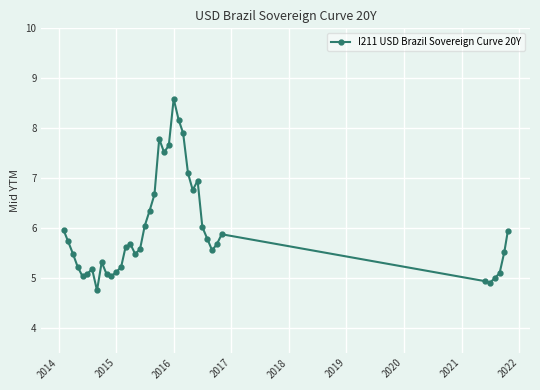

True or false: the data has more than 0 interior local peaks.

True